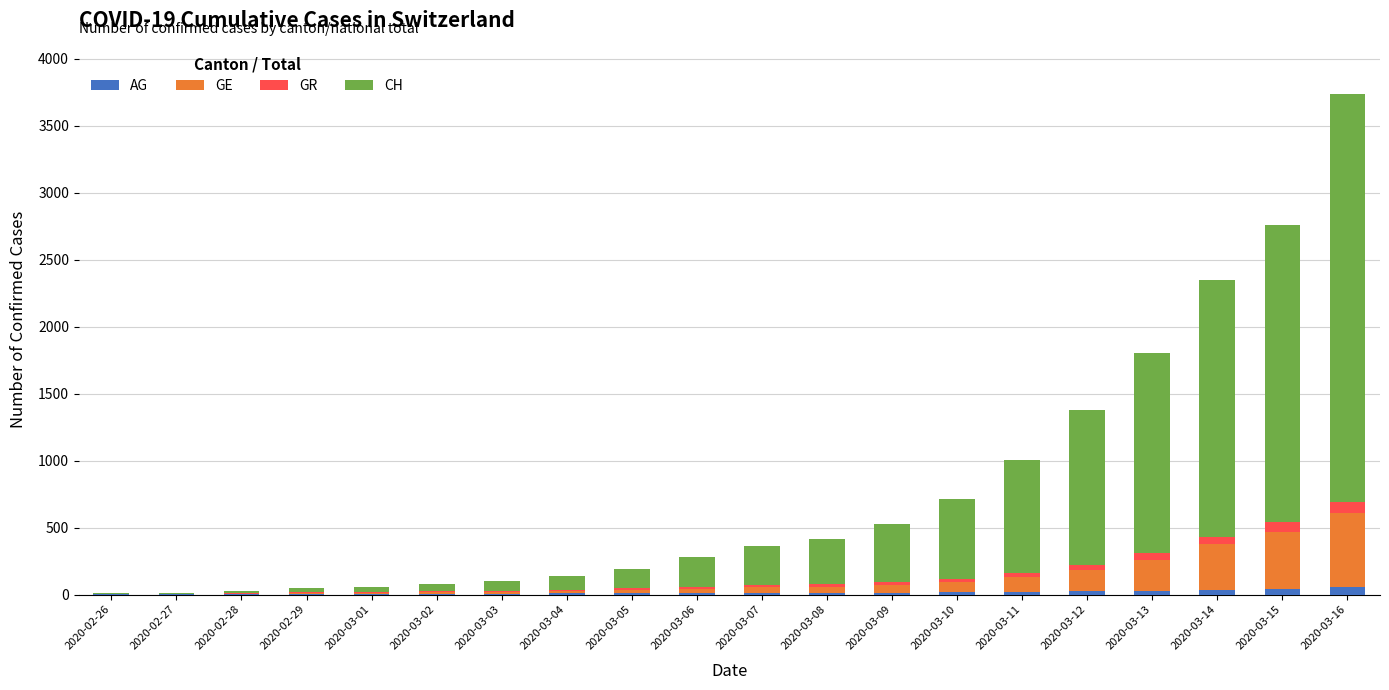

At which category is the sum across all series the highest?

2020-03-16